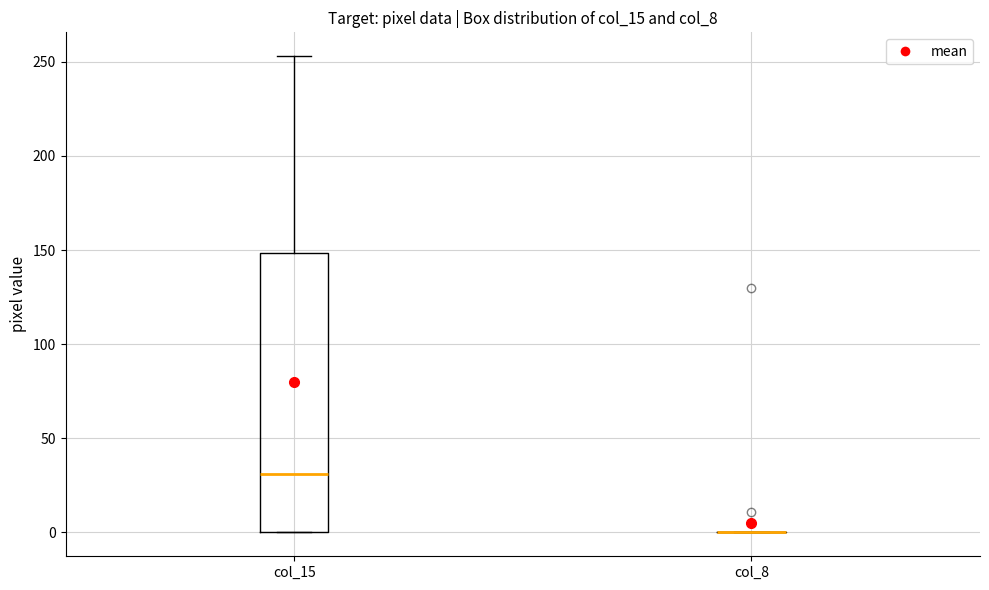

Which box is the tallest, from its lower edge to its upper edge?

col_15